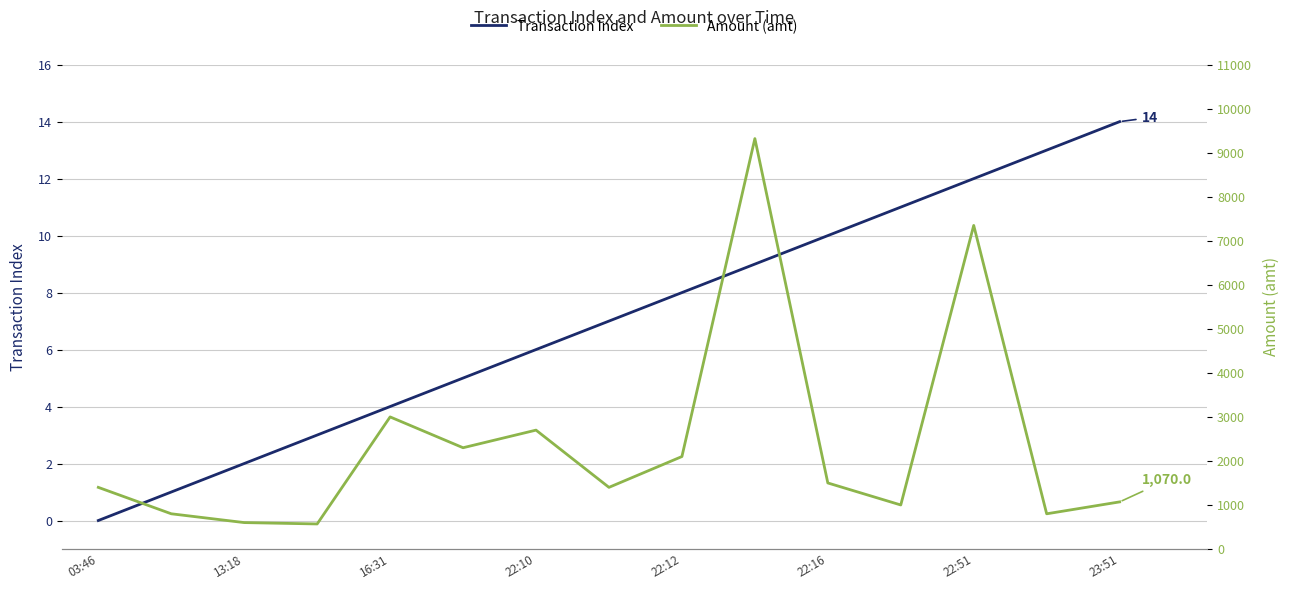

True or false: Transaction Index has a value of 11.0 at 11.

True